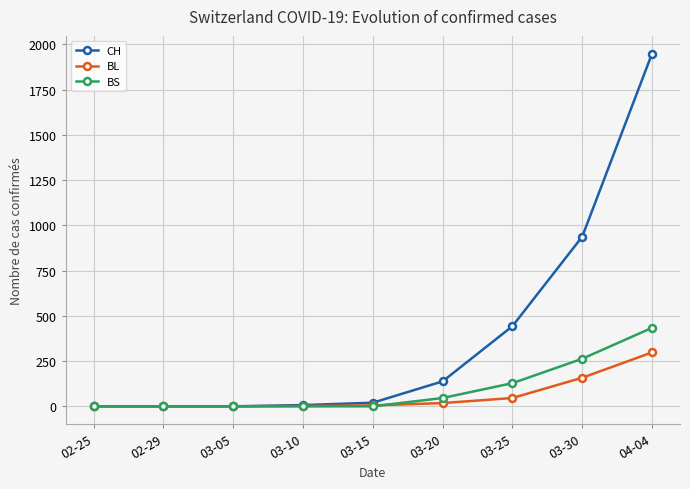

What is the maximum value shown in the chart?

1950